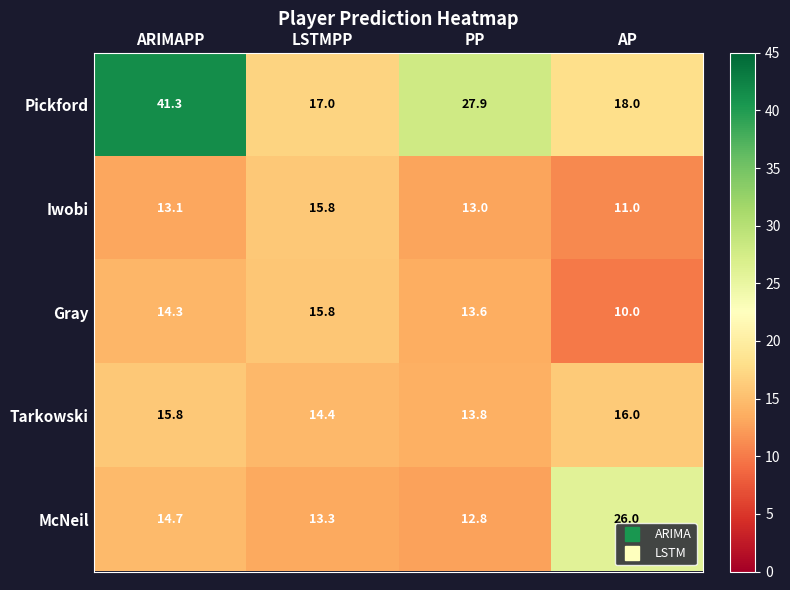

At which label is McNeil closest to 19?

ARIMAPP